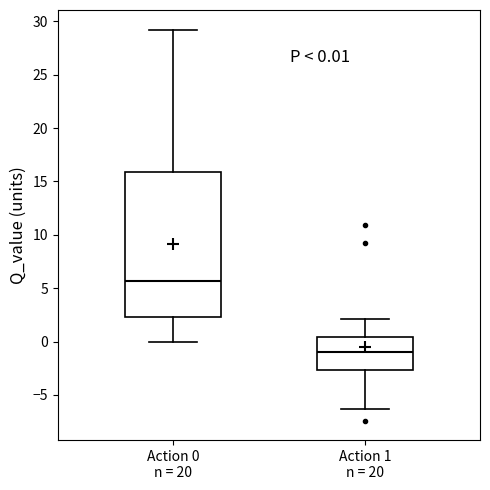

Comparing the boxes themselves (not the whiskers), which one is the tallest?

Action 0 n = 20